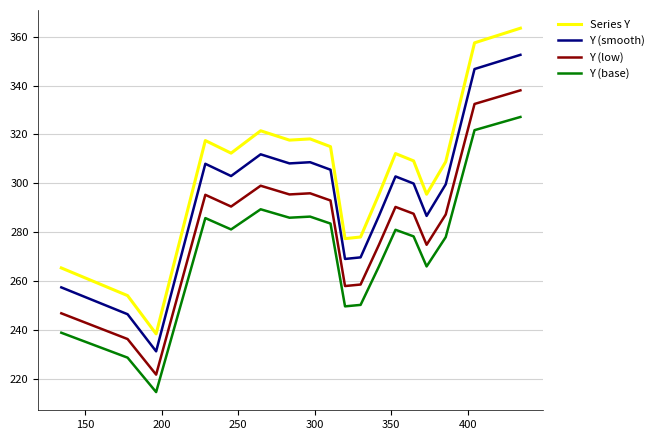

True or false: Y (low) and Y (base) cross at least once.

False